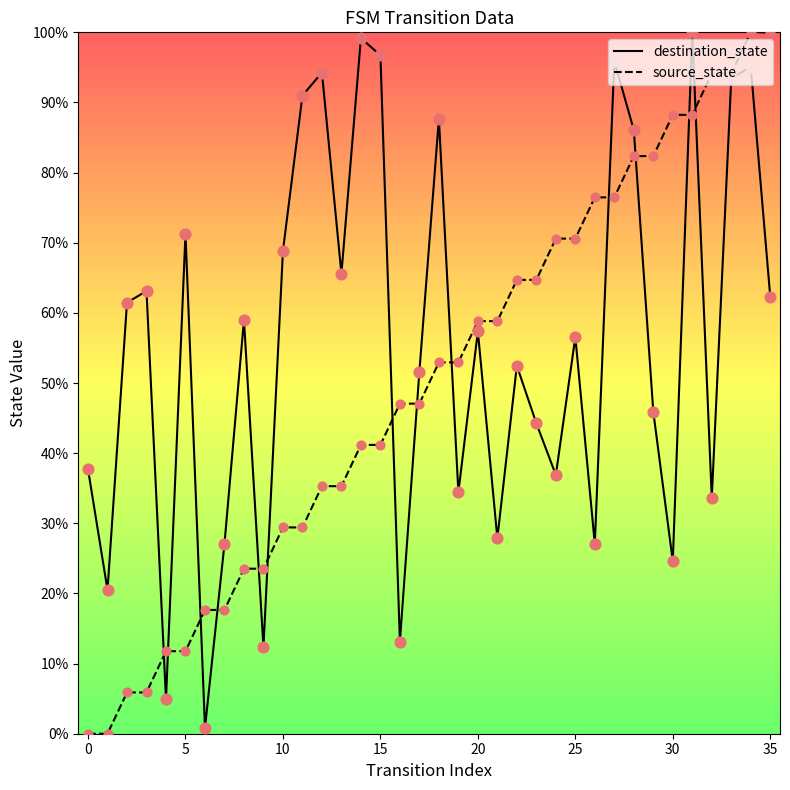

Rank the series by their average value, from highest to lowest.

destination_state, source_state